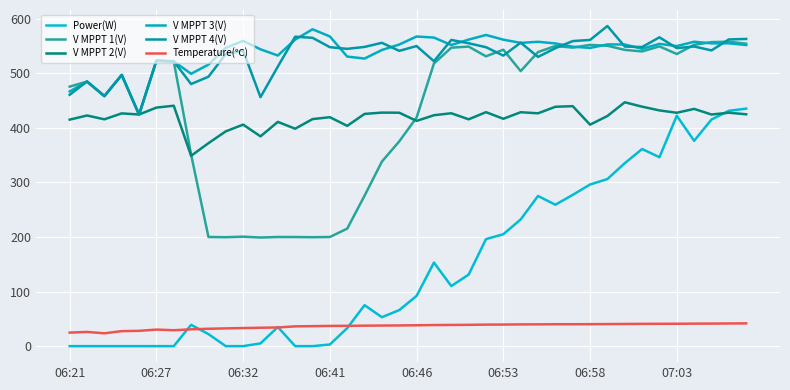

At how many categories does at least one series exceed 161?

40